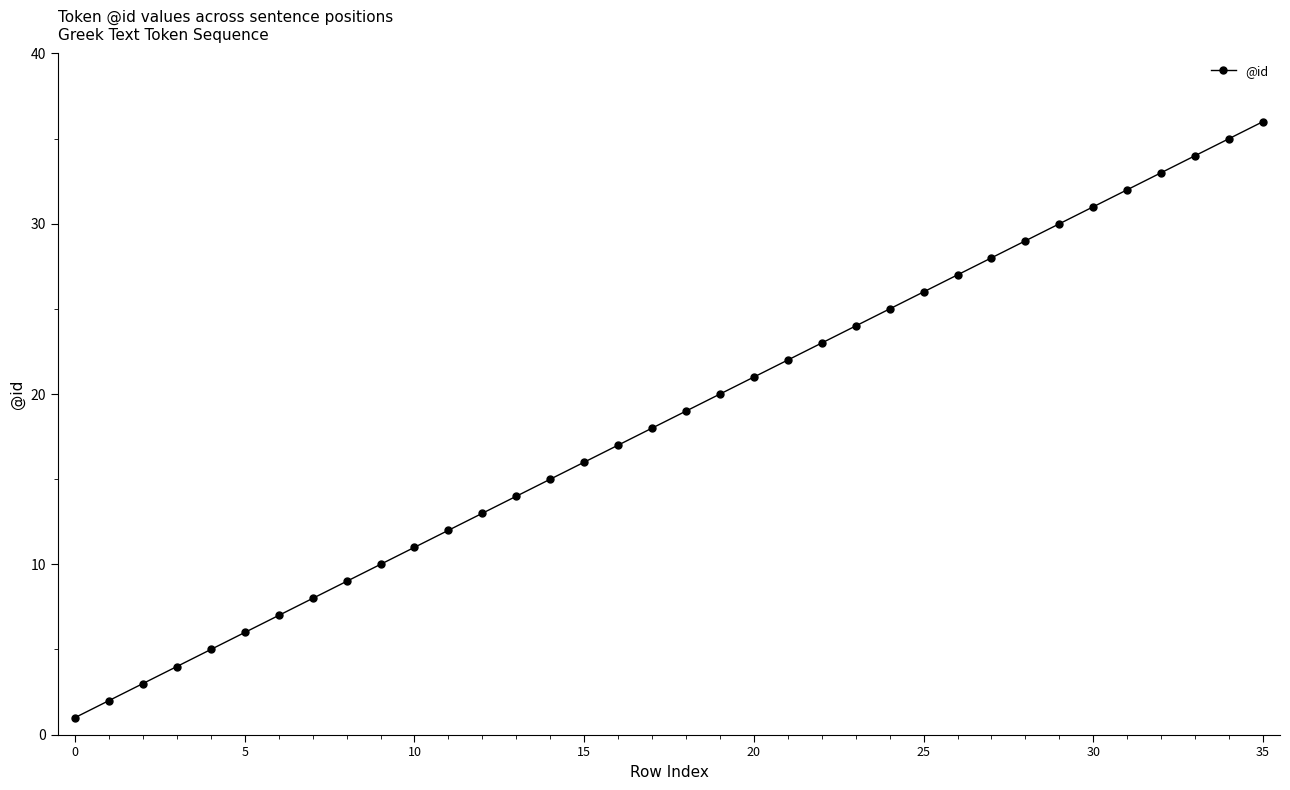

What is the maximum value shown in the chart?

36